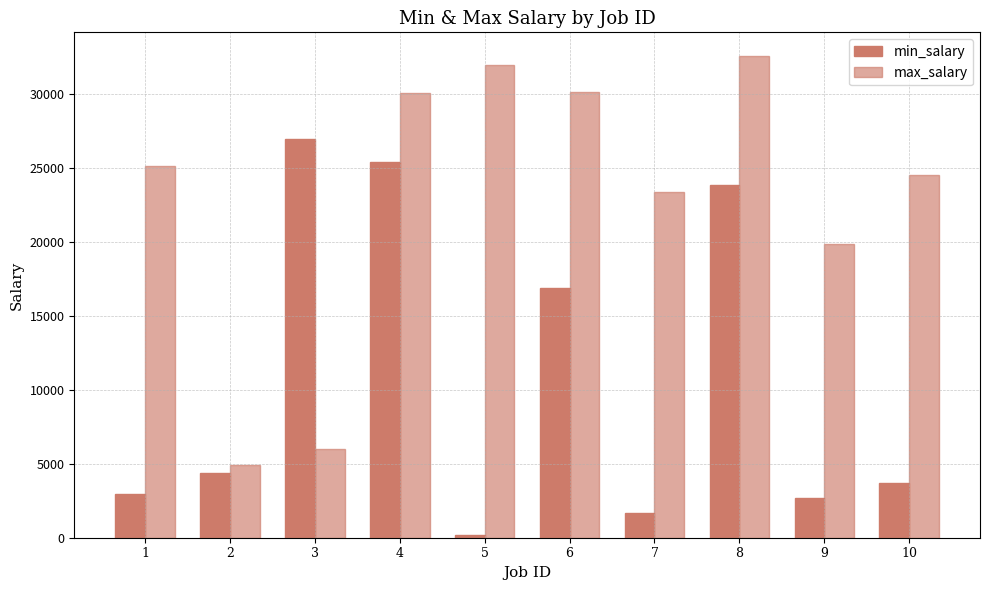

Between 3 and 5, which series saw the biggest shift?

min_salary